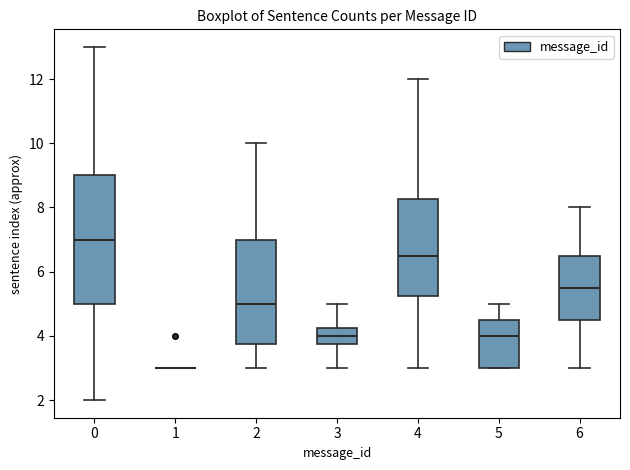

Which box is the tallest, from its lower edge to its upper edge?

0